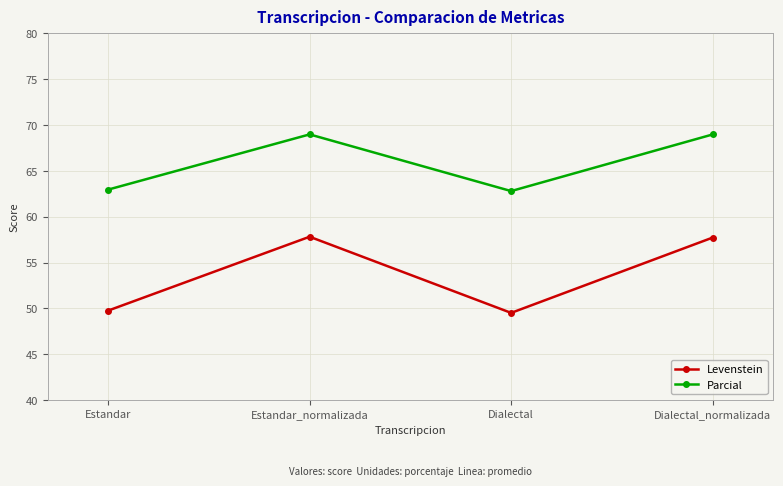

Which series has the largest total across all categories?

Parcial